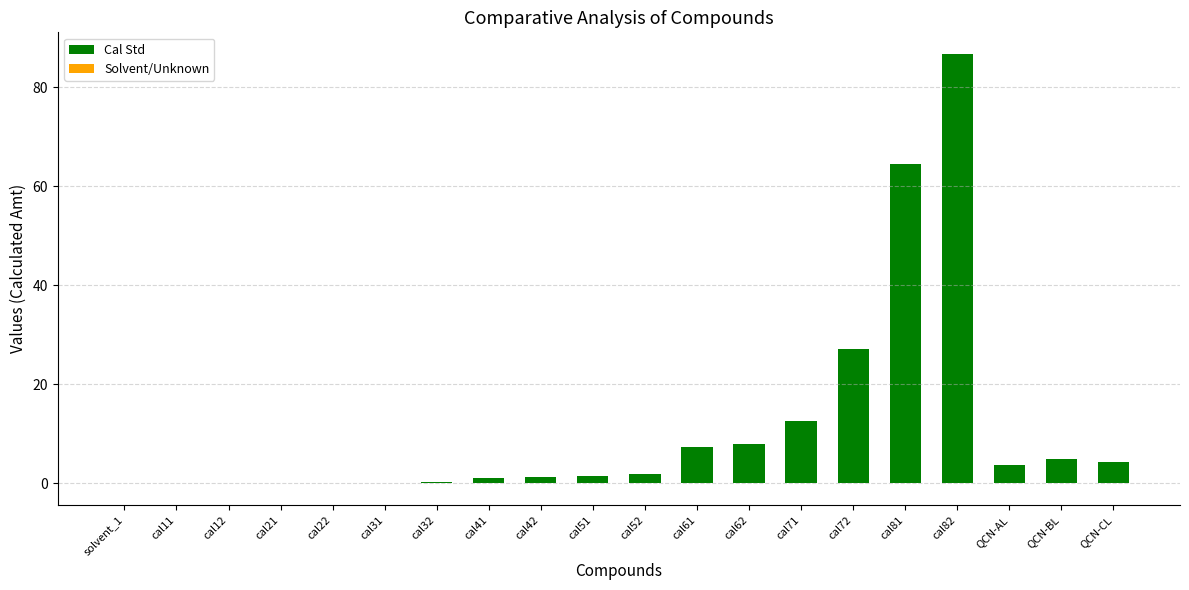

What is the maximum value shown in the chart?

86.7